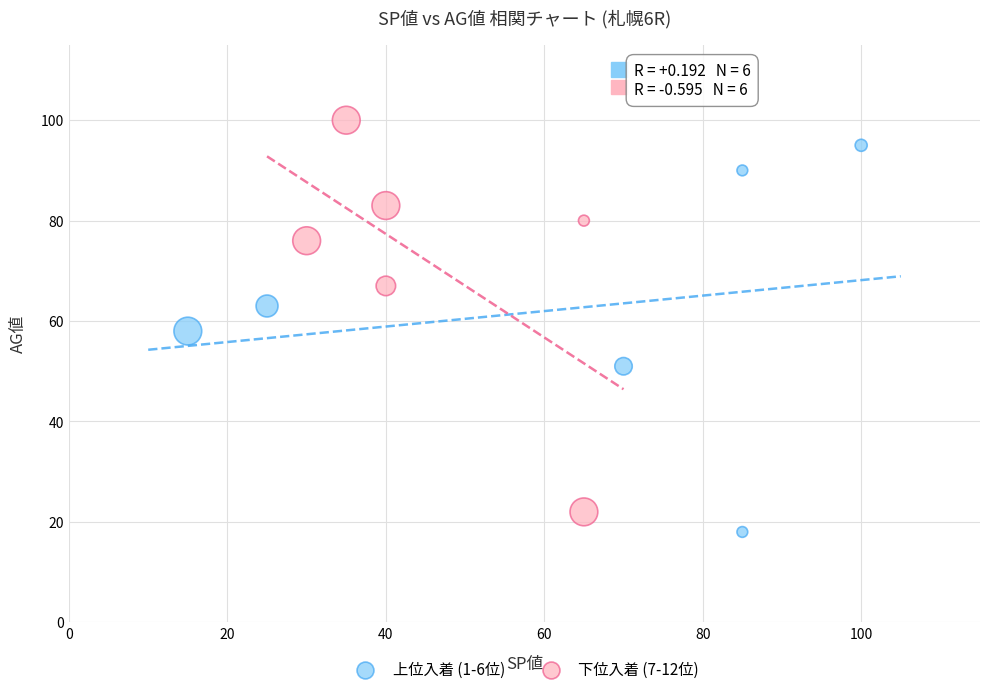

What are all the series names shown in the legend?

上位入着 (1-6位), 下位入着 (7-12位)